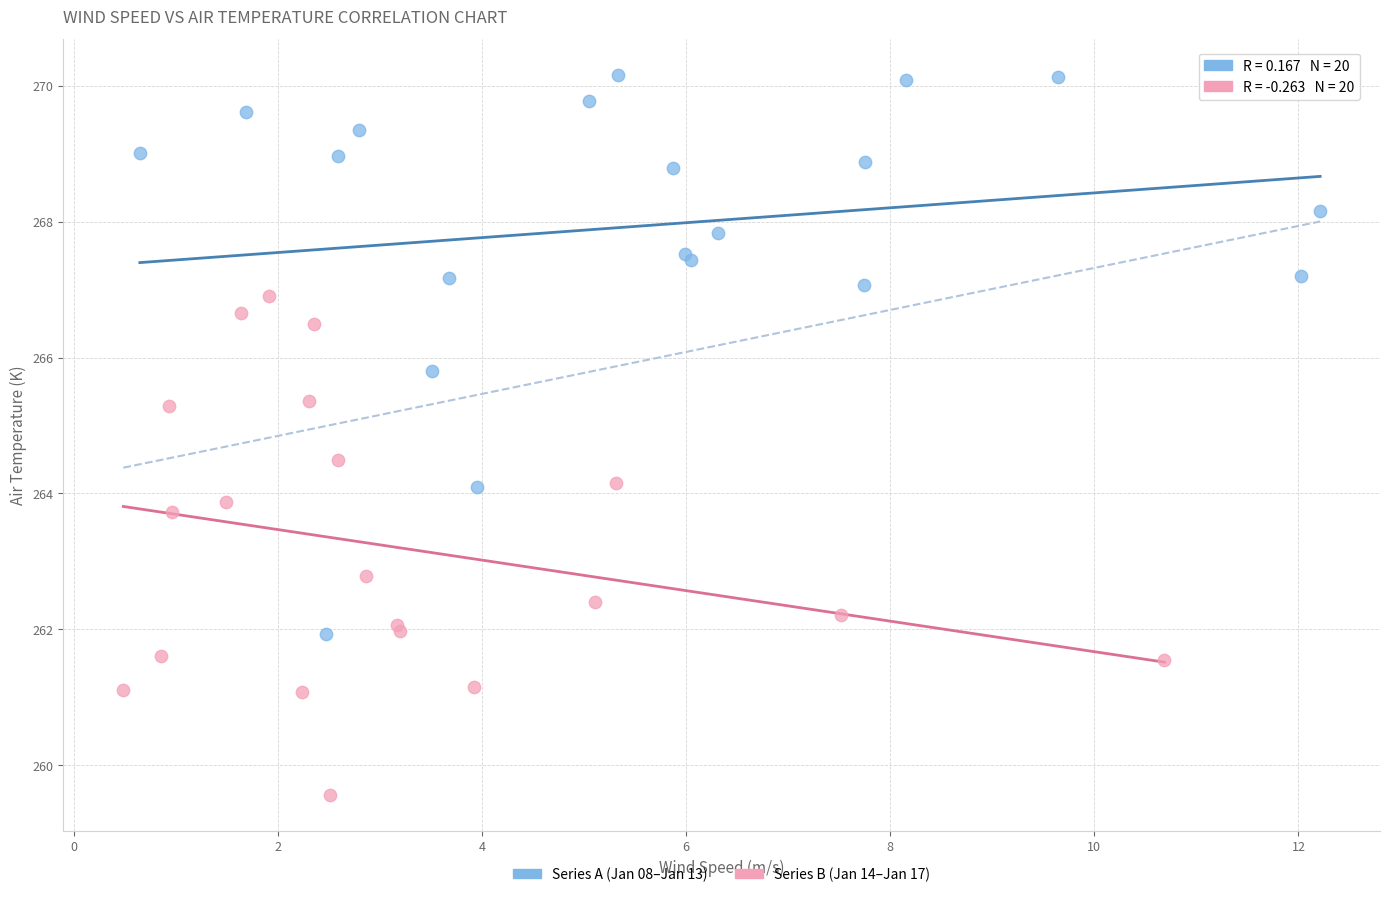

What are all the series names shown in the legend?

Series A (Jan 08–Jan 13), Series B (Jan 14–Jan 17)